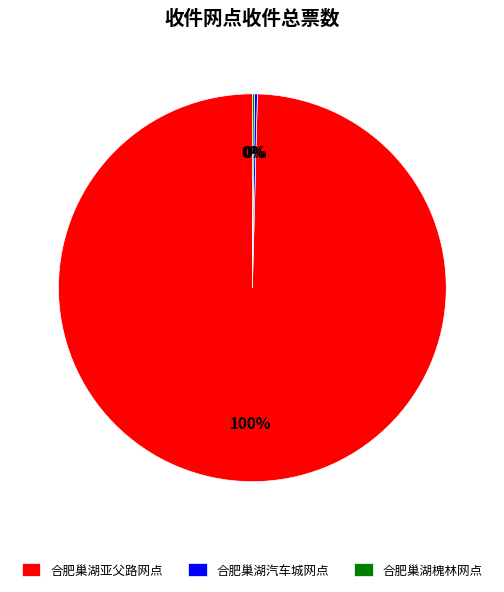

Which slice is the largest?

合肥巢湖亚父路网点